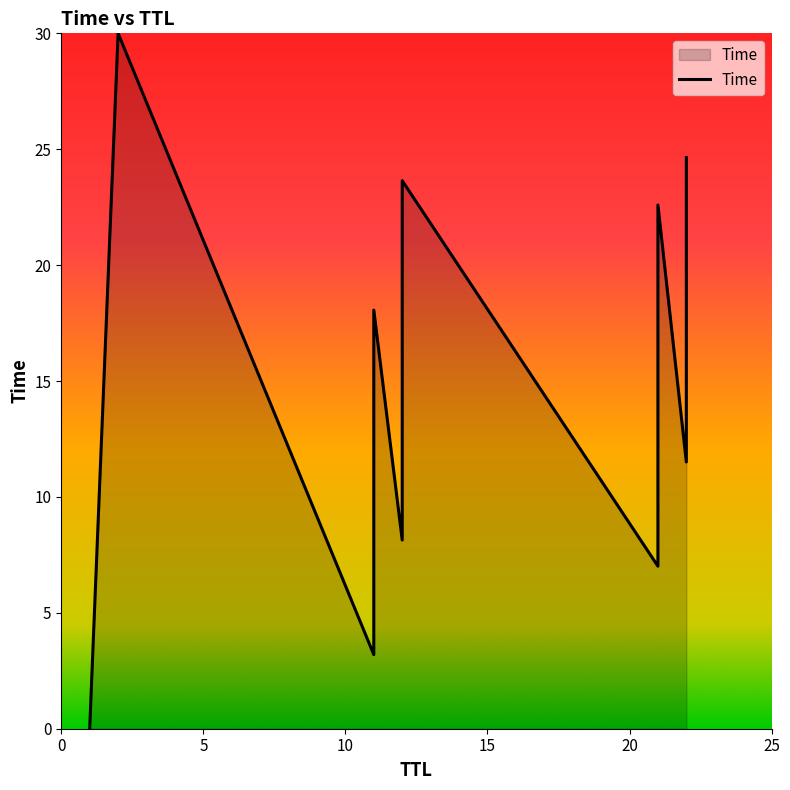

What is the maximum value shown in the chart?

30.0